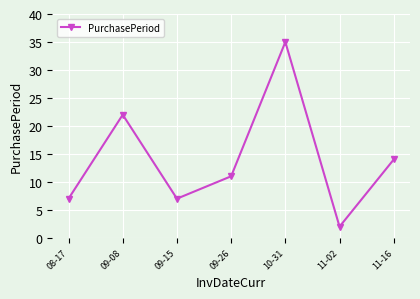

Which category has the highest value across all series?

10-31